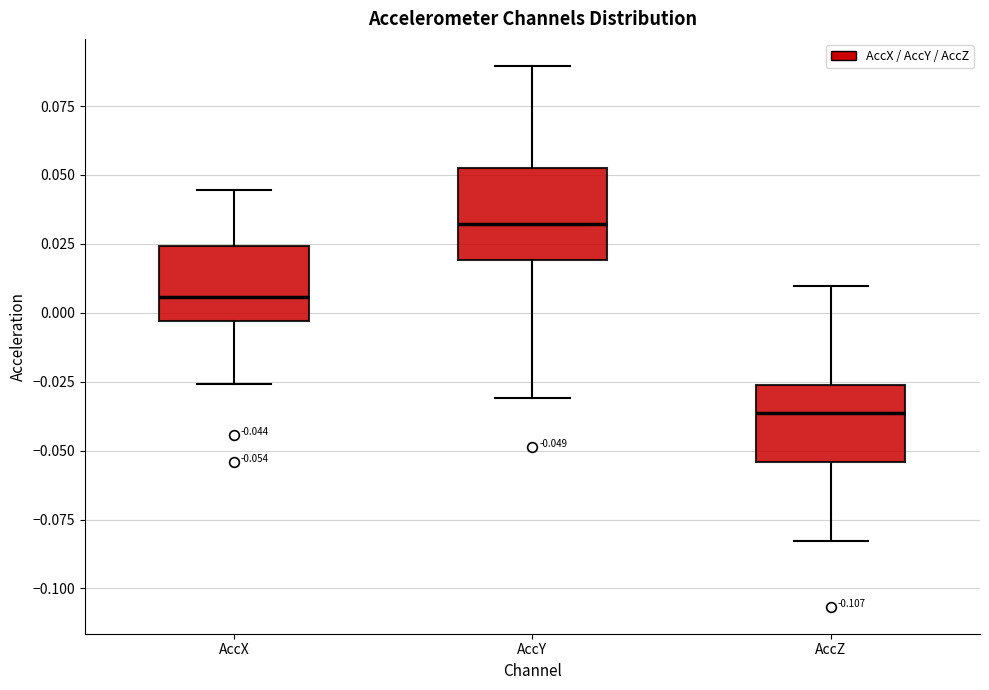

Which box has the lowest median line?

AccZ